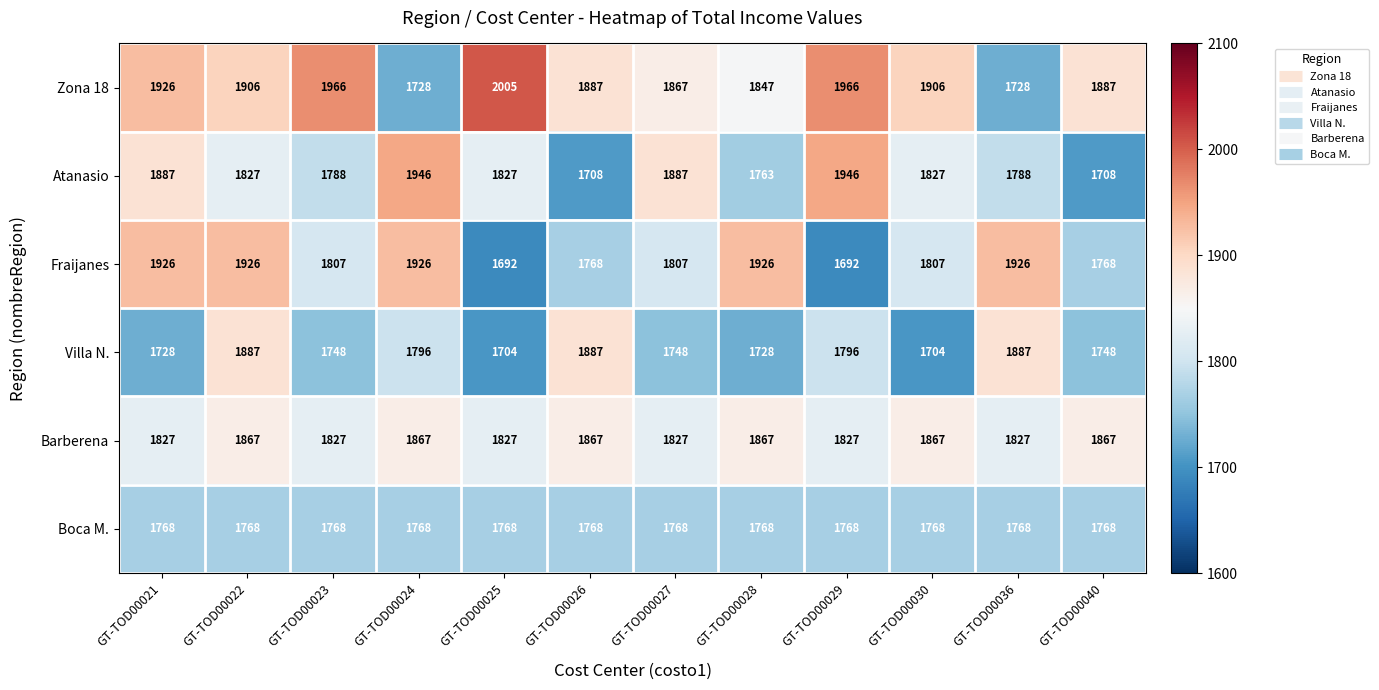

List the series in order of their peak value, lowest first.

Boca M., Barberena, Villa N., Fraijanes, Atanasio, Zona 18